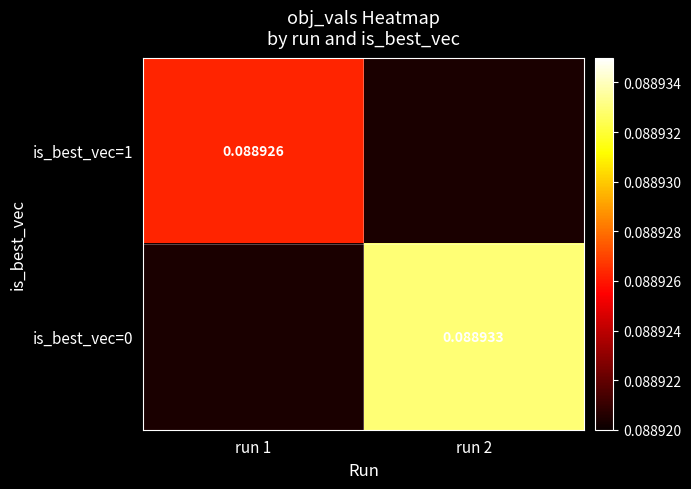

Rank the series at run 2 from lowest to highest value.

is_best_vec=1, is_best_vec=0